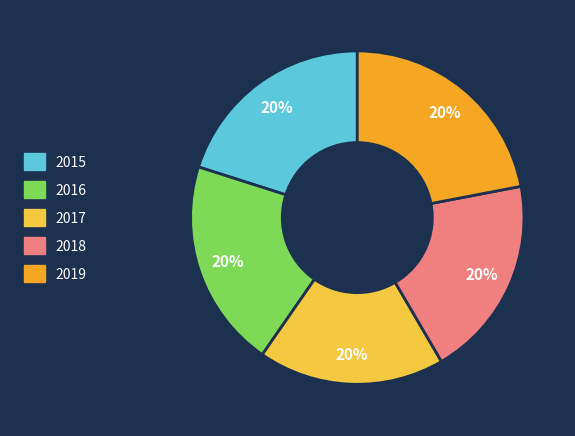

Approximately how many times larger is the value at 2016 compared to 2017?

1.1